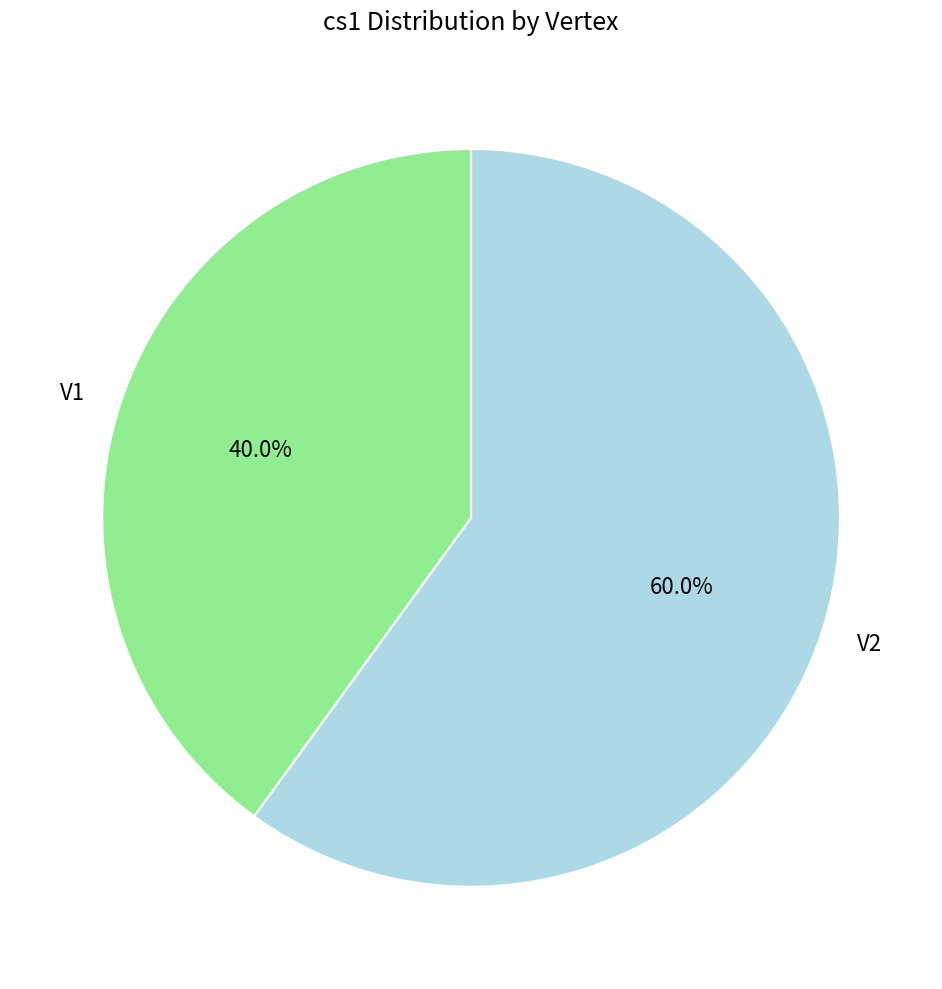

The V1 slice represents 27% of the pie. True or false?

False